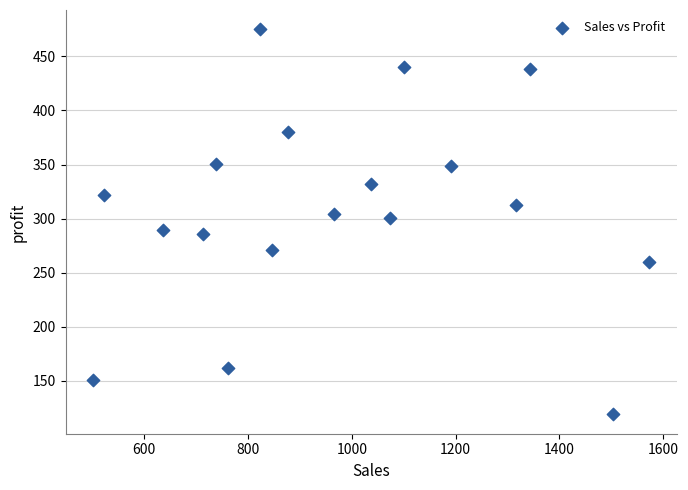

What is the range of X values (max minus min)?

1071.3